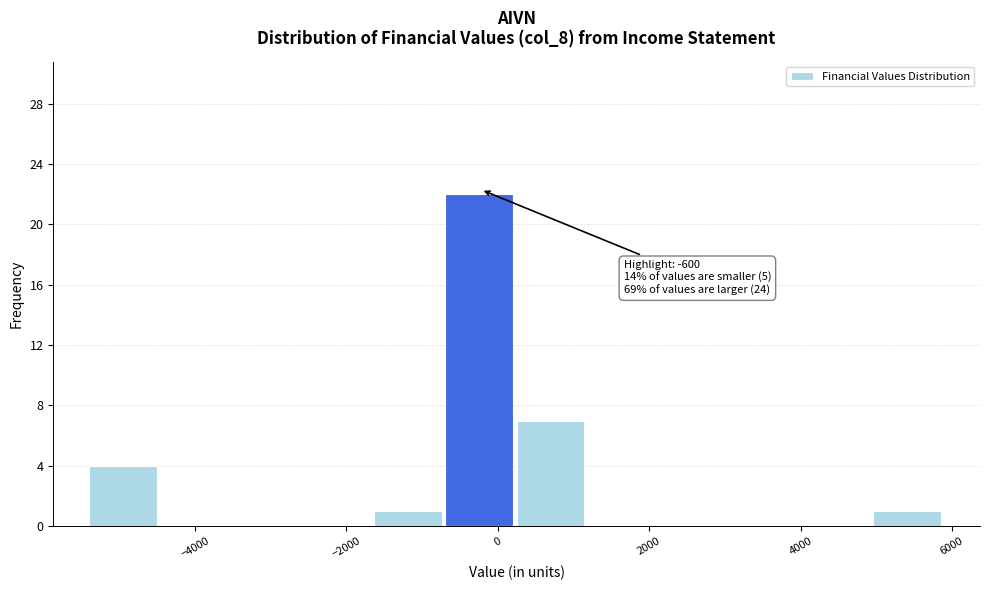

Over which range of the x-axis is the bar tallest?

-600 to 200